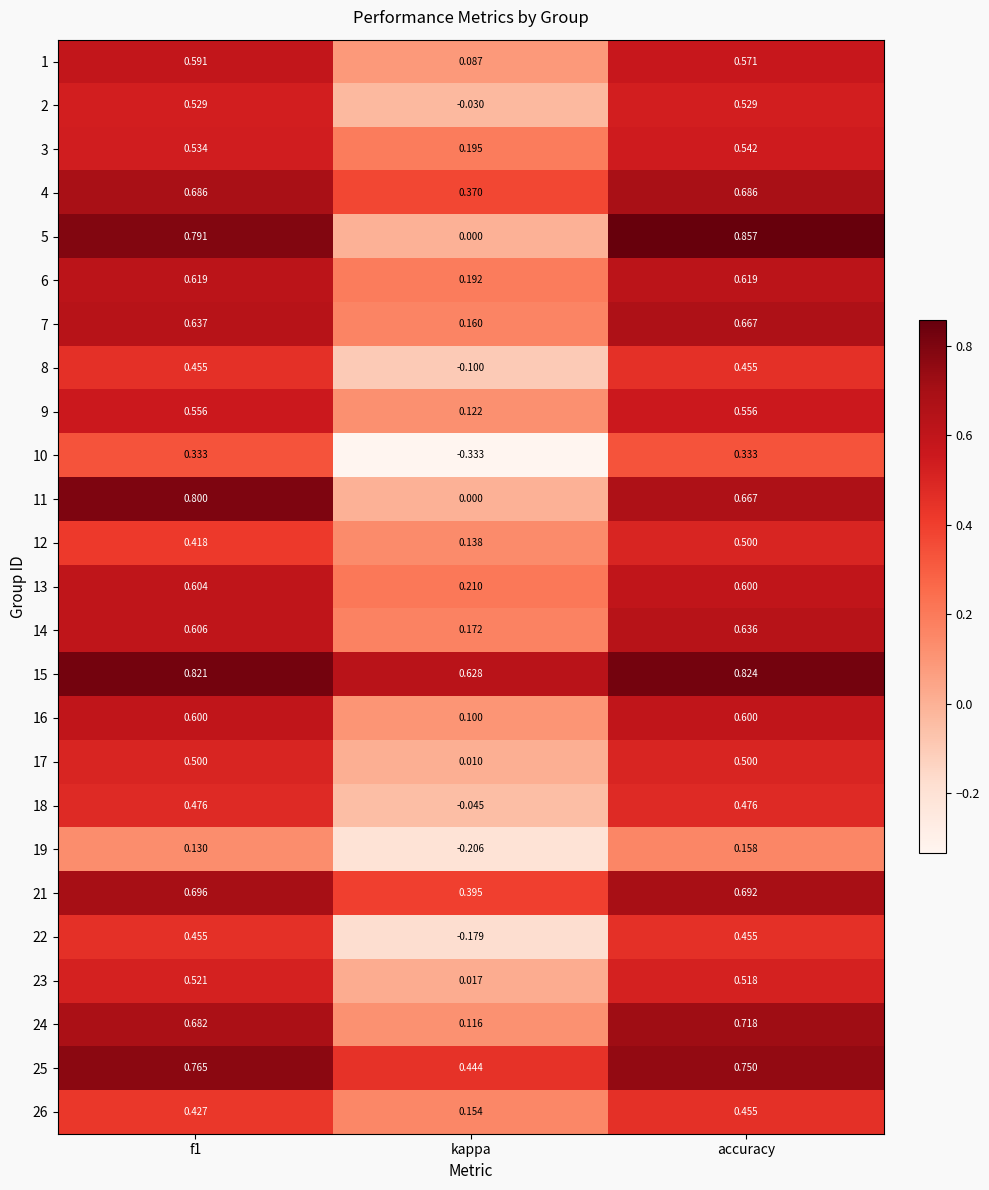

At which category is the sum across all series the highest?

accuracy